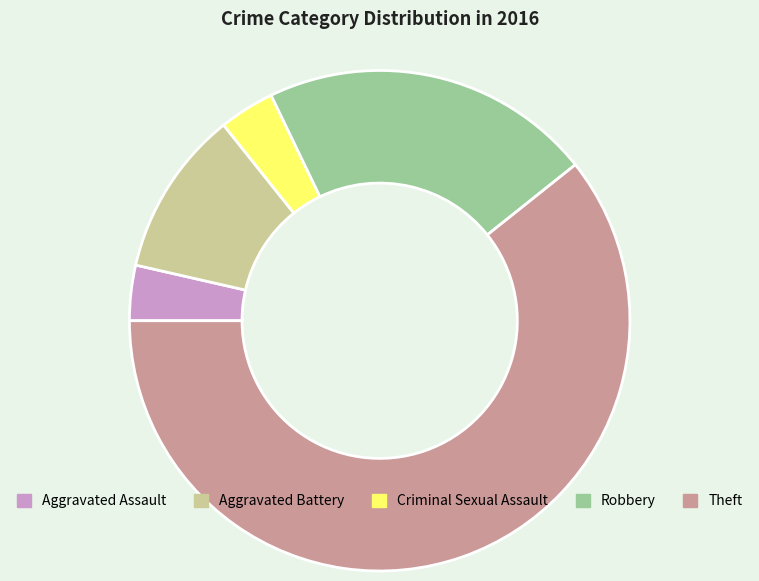

Which slice represents more than half of the pie?

Theft